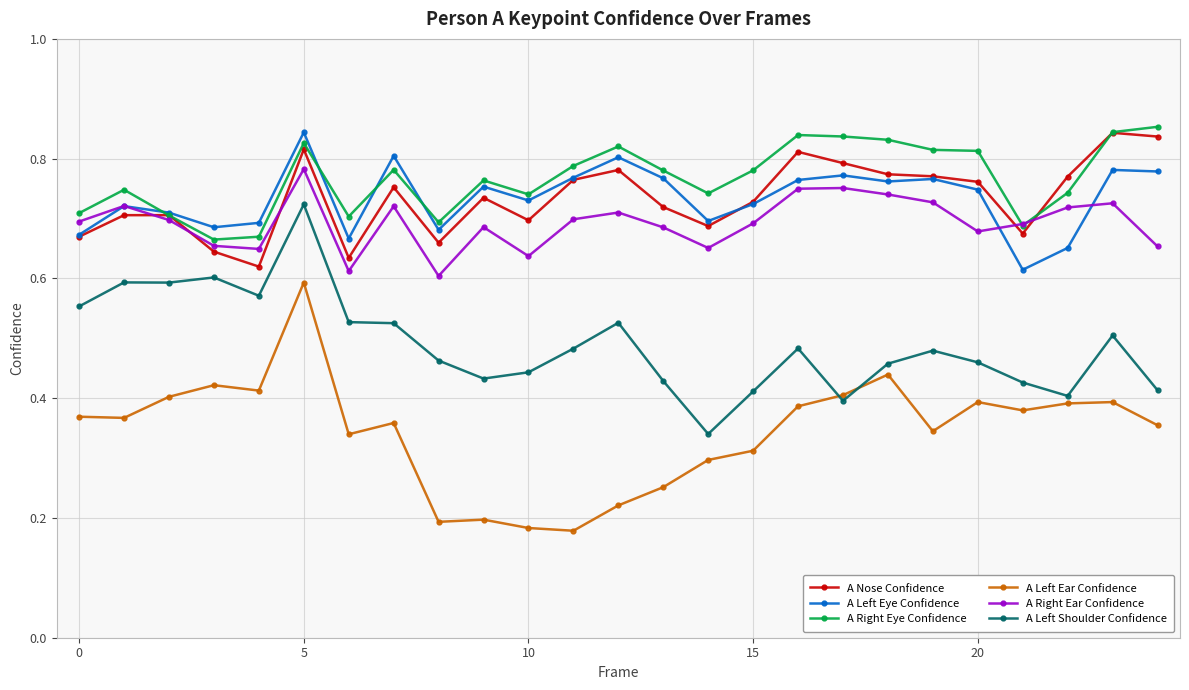

True or false: A Left Shoulder Confidence has more than 0 points higher than both neighbors.

True